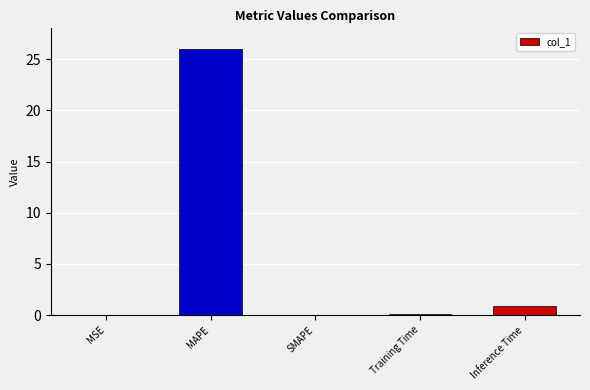

The chart shows a value of 0.0 at SMAPE. True or false?

True